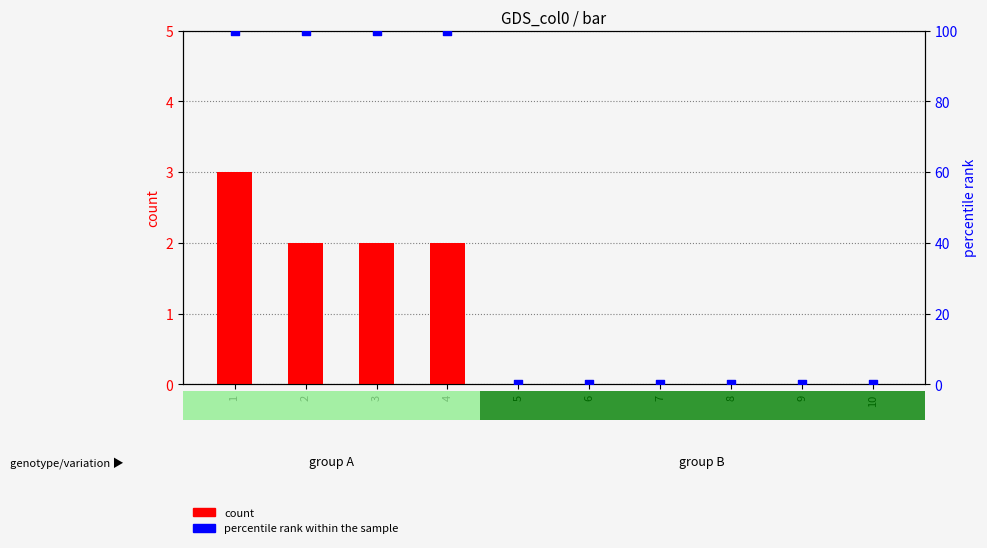

Is the value of count at 2 greater than the value of percentile rank within the sample at 3?

No